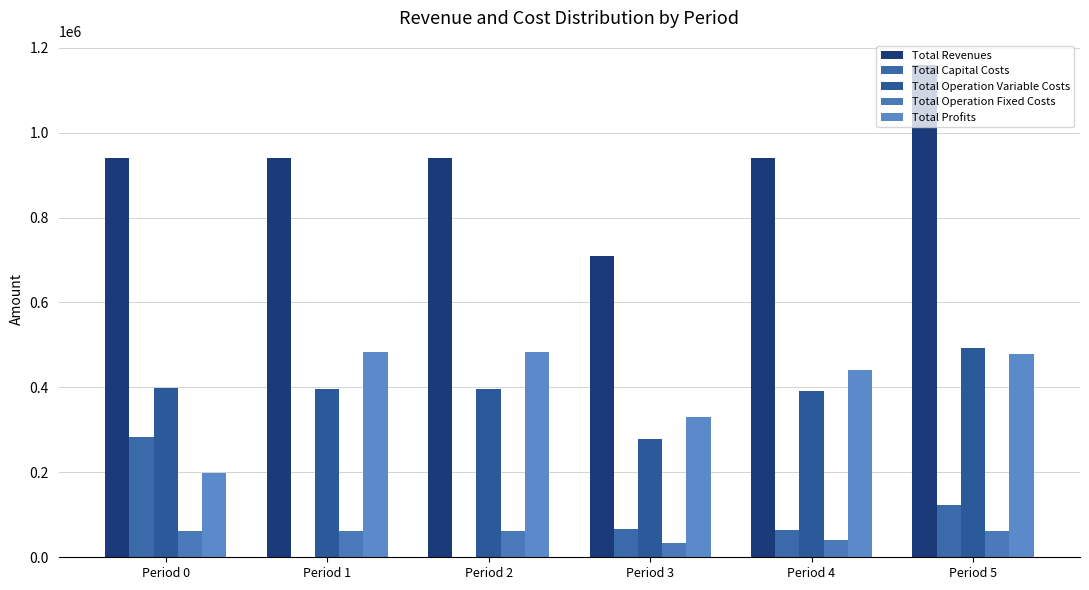

What is the difference between the highest and lowest values at Period 1?

940879.4